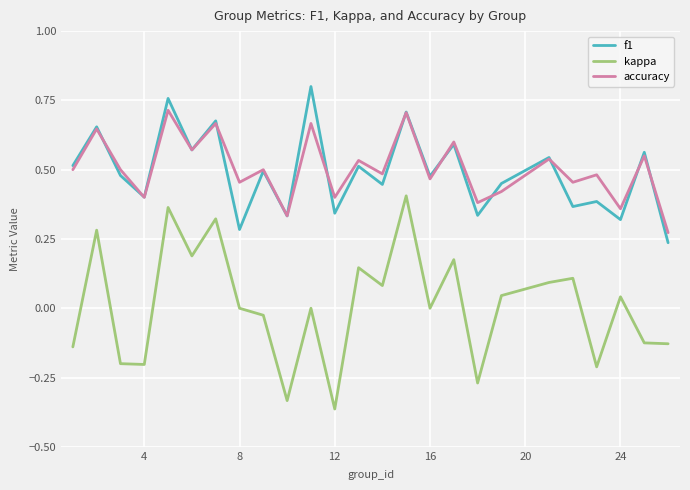

True or false: kappa and accuracy cross at least once.

False